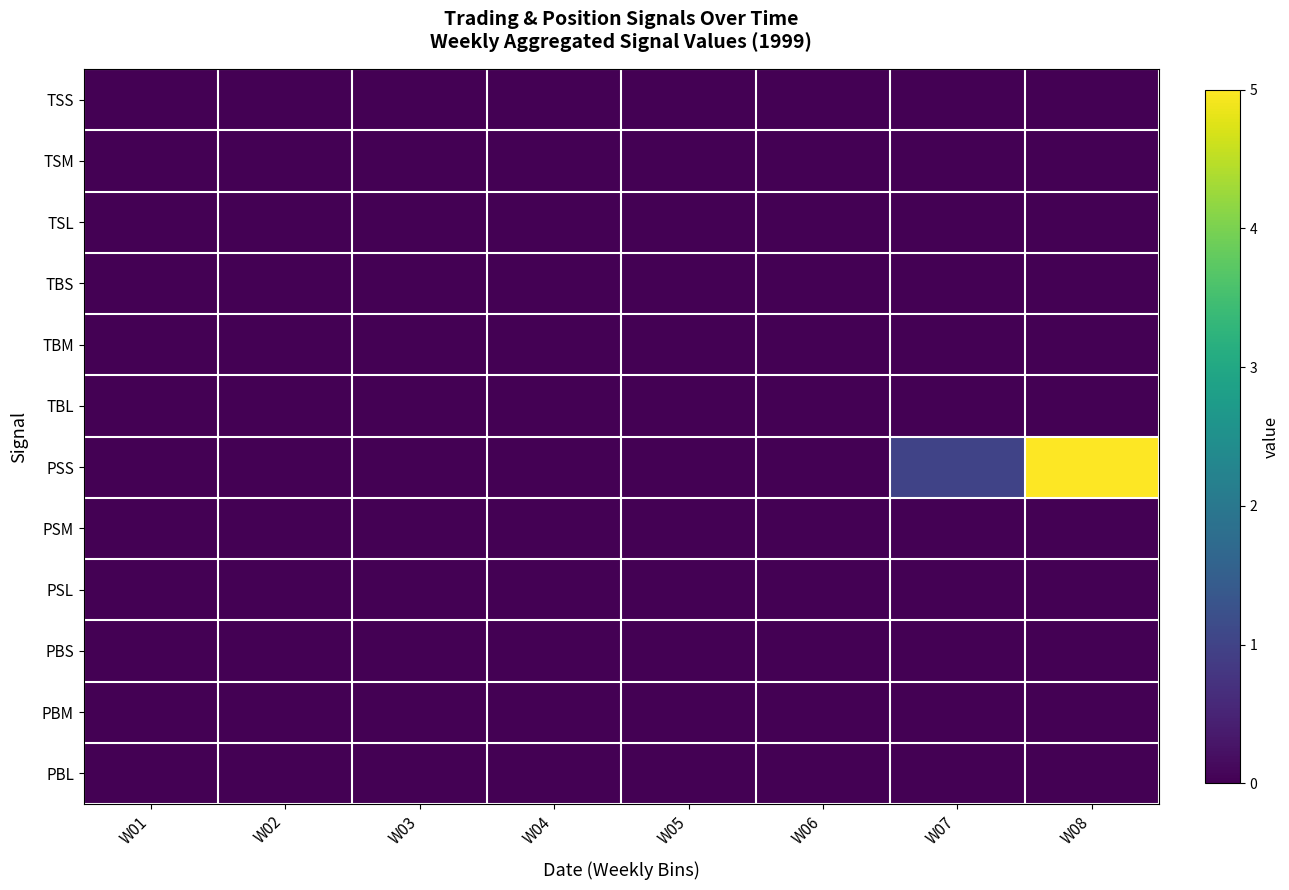

Reading left to right, what are all the values shown in this chart?

TSS: W01=0	W02=0	W03=0	W04=0	W05=0	W06=0	W07=0	W08=0
TSM: W01=0	W02=0	W03=0	W04=0	W05=0	W06=0	W07=0	W08=0
TSL: W01=0	W02=0	W03=0	W04=0	W05=0	W06=0	W07=0	W08=0
TBS: W01=0	W02=0	W03=0	W04=0	W05=0	W06=0	W07=0	W08=0
TBM: W01=0	W02=0	W03=0	W04=0	W05=0	W06=0	W07=0	W08=0
TBL: W01=0	W02=0	W03=0	W04=0	W05=0	W06=0	W07=0	W08=0
PSS: W01=0	W02=0	W03=0	W04=0	W05=0	W06=0	W07=1	W08=5
PSM: W01=0	W02=0	W03=0	W04=0	W05=0	W06=0	W07=0	W08=0
PSL: W01=0	W02=0	W03=0	W04=0	W05=0	W06=0	W07=0	W08=0
PBS: W01=0	W02=0	W03=0	W04=0	W05=0	W06=0	W07=0	W08=0
PBM: W01=0	W02=0	W03=0	W04=0	W05=0	W06=0	W07=0	W08=0
PBL: W01=0	W02=0	W03=0	W04=0	W05=0	W06=0	W07=0	W08=0